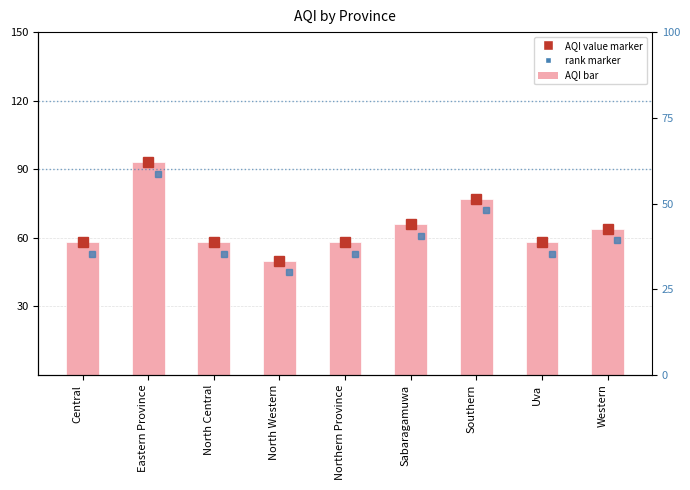

At which label is the value closest to 71?

Sabaragamuwa